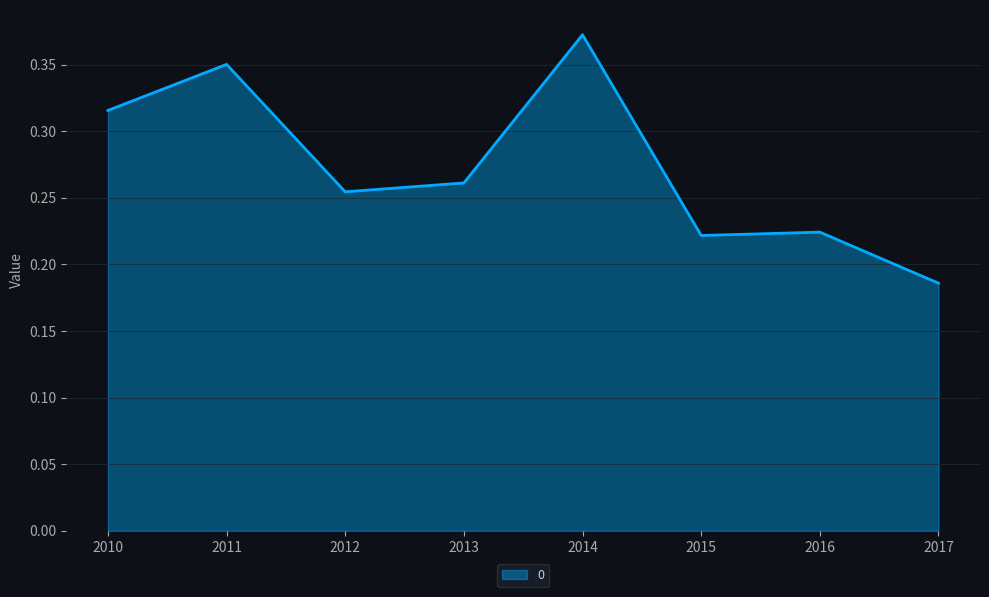

Where is the first local maximum?

2011